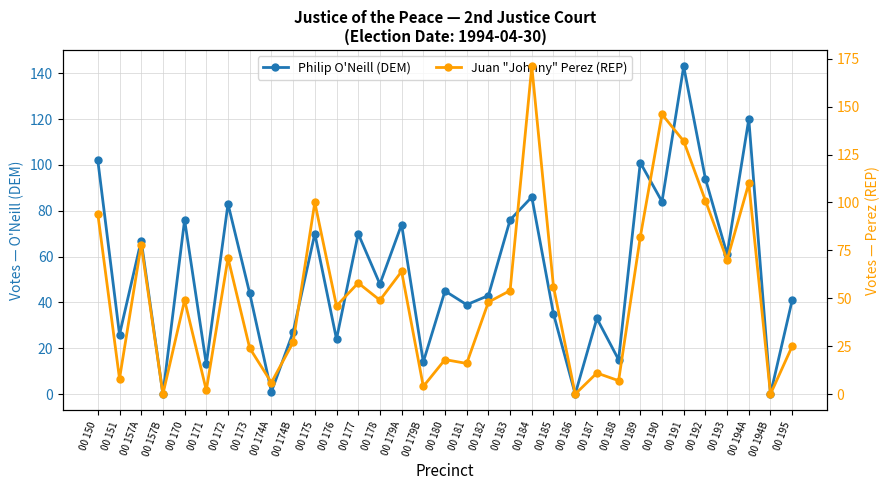

What is the difference between the maximum and minimum values in the Juan "Johnny" Perez (REP) series?

171